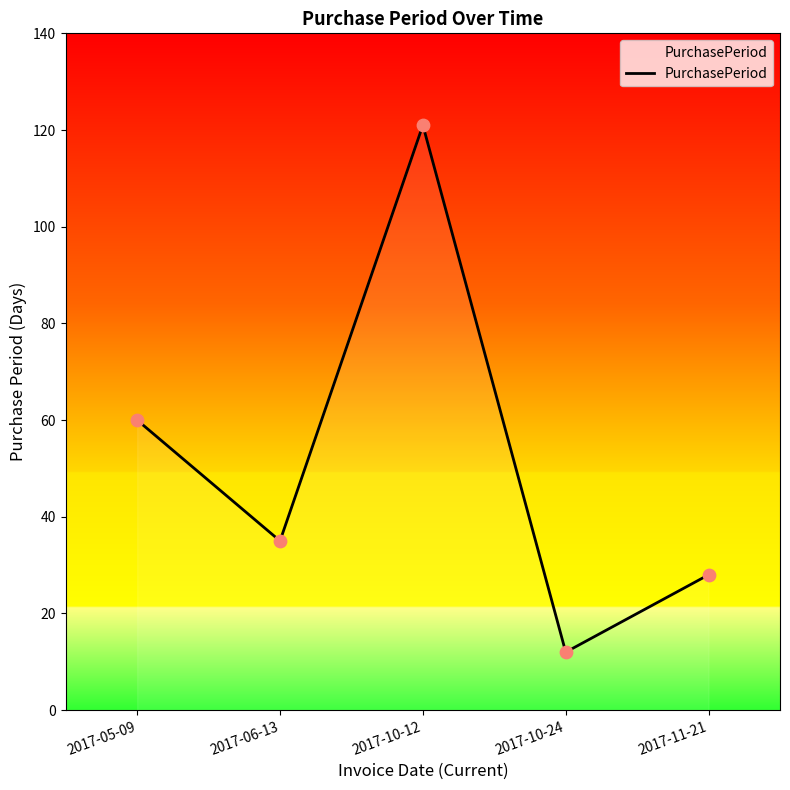

What is the ratio of the value at 2017-11-21 to the value at 2017-05-09?

0.5